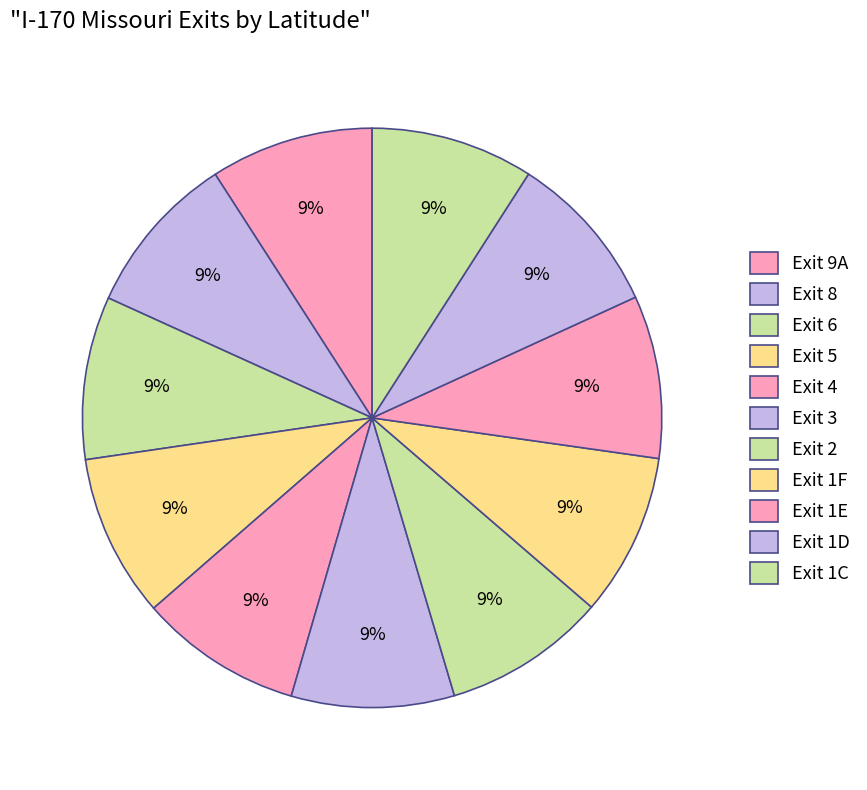

Is Exit 1C the majority of the pie?

No